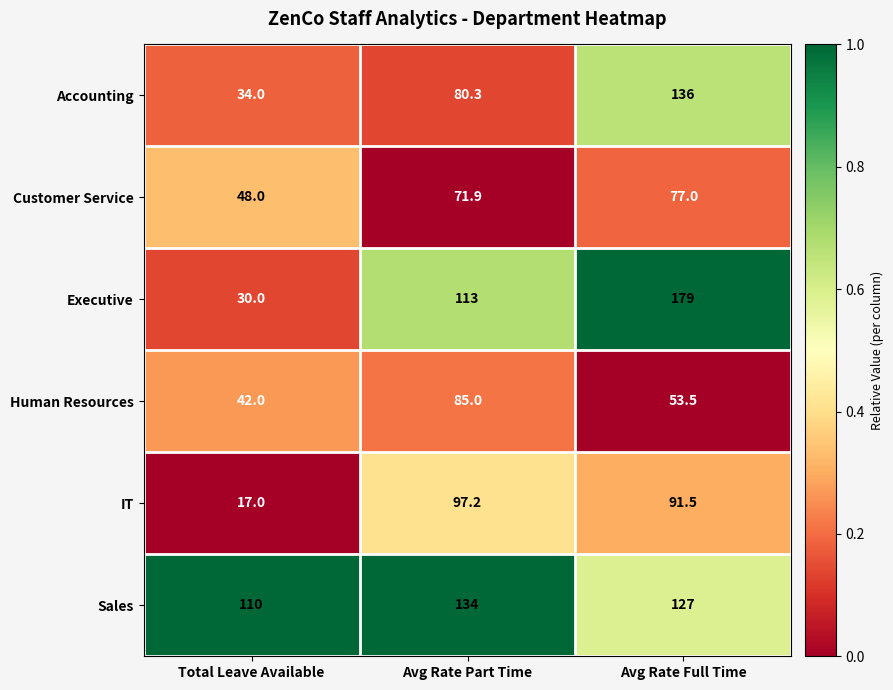

Where is Accounting nearest to the value 85?

Avg Rate Part Time